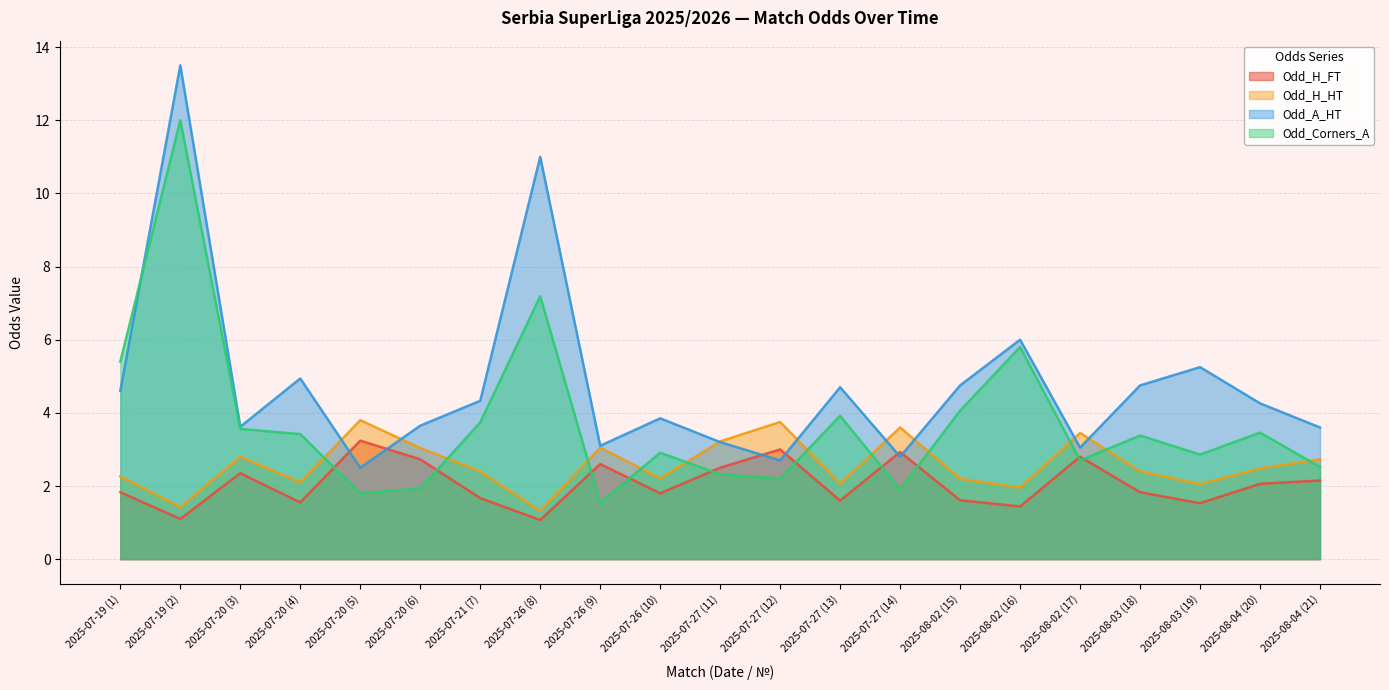

List the labels in order of Odd_H_FT value, largest first.

2025-07-20 (5), 2025-07-27 (12), 2025-07-27 (14), 2025-08-02 (17), 2025-07-20 (6), 2025-07-26 (9), 2025-07-27 (11), 2025-07-20 (3), 2025-08-04 (21), 2025-08-04 (20), 2025-07-19 (1), 2025-08-03 (18), 2025-07-26 (10), 2025-07-21 (7), 2025-08-02 (15), 2025-07-27 (13), 2025-07-20 (4), 2025-08-03 (19), 2025-08-02 (16), 2025-07-19 (2), 2025-07-26 (8)